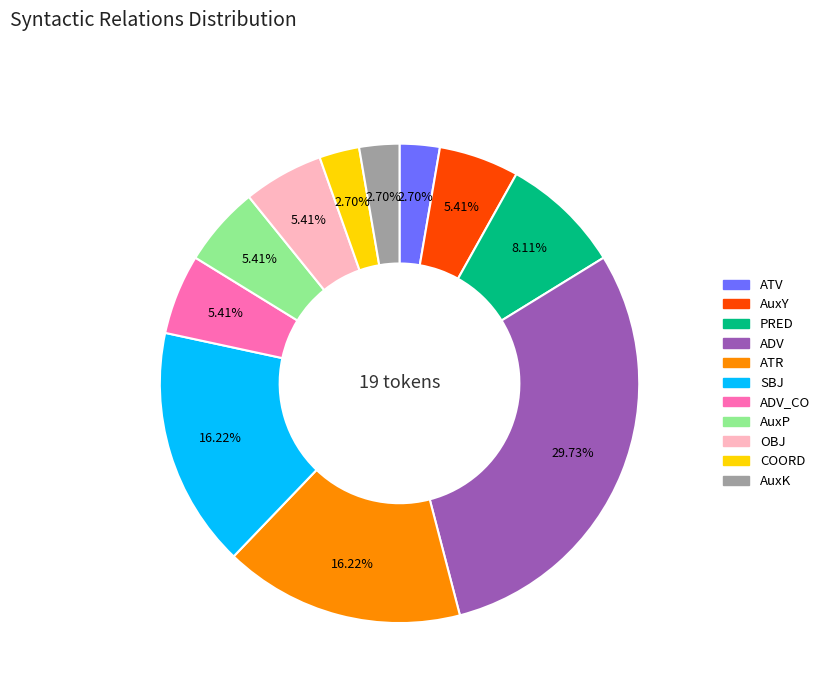

Does any single category account for the majority?

No